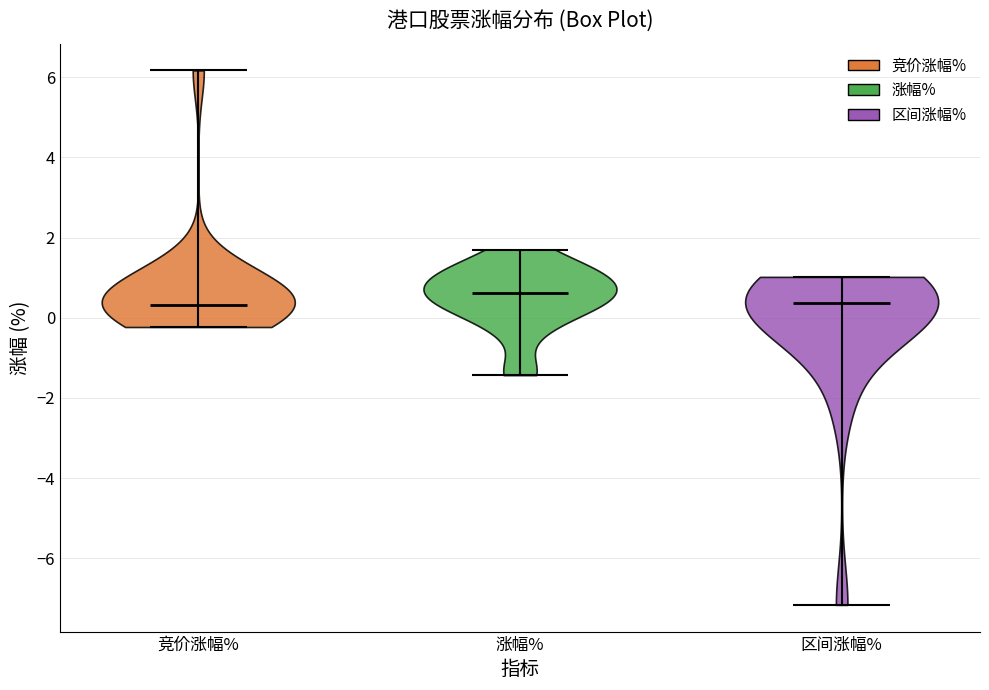

What is the highest point the violin for 涨幅% reaches on the y-axis? The values are not printed on the chart, so give them approximately, as read against the axis.

1.8